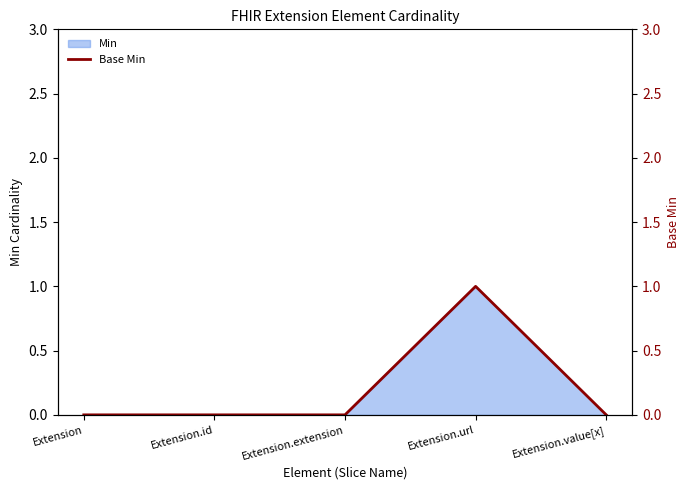

List the labels in order of value, largest first.

Extension.url, Extension, Extension.id, Extension.extension, Extension.value[x]